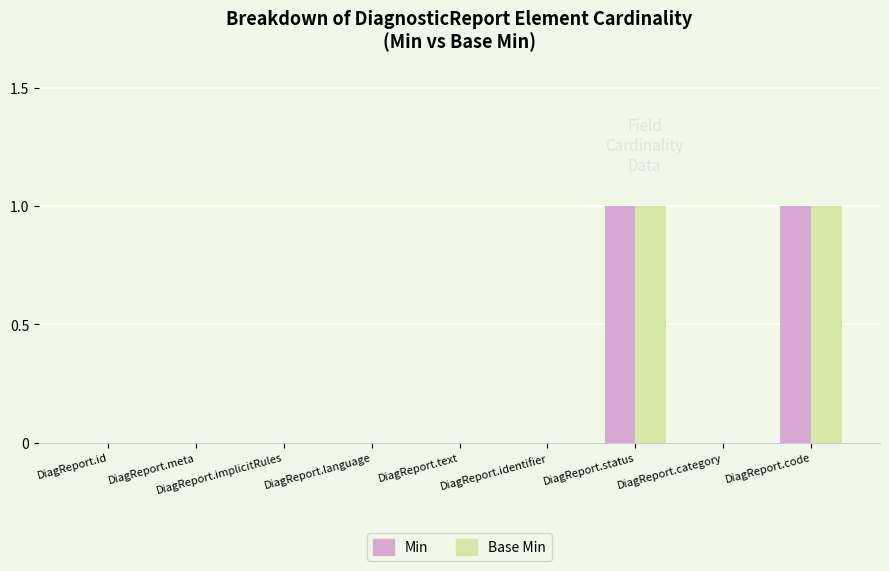

The value of Base Min at DiagReport.id is 0. True or false?

True